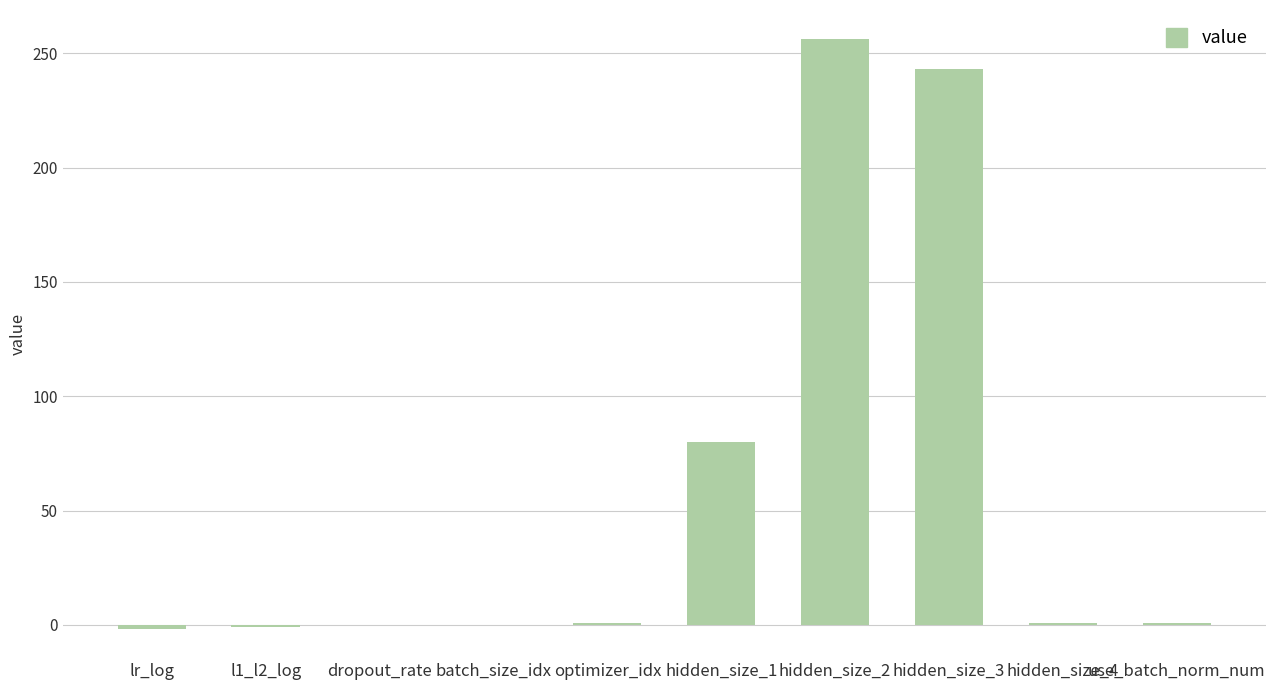

How many data points does each series have?

10